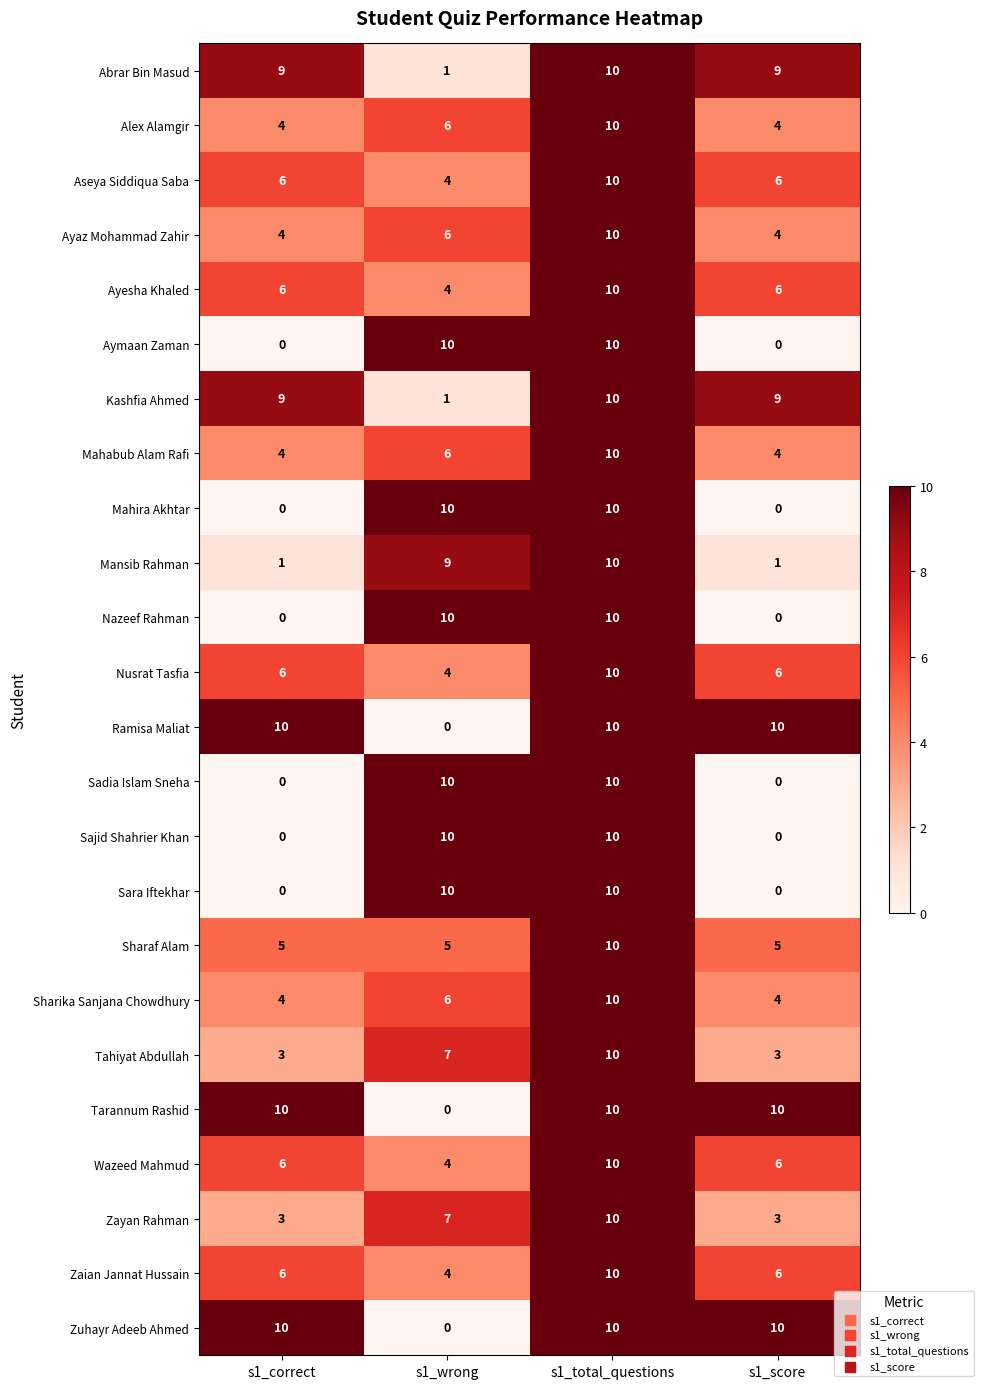

What is the spread (max minus min) of values at s1_wrong?

10